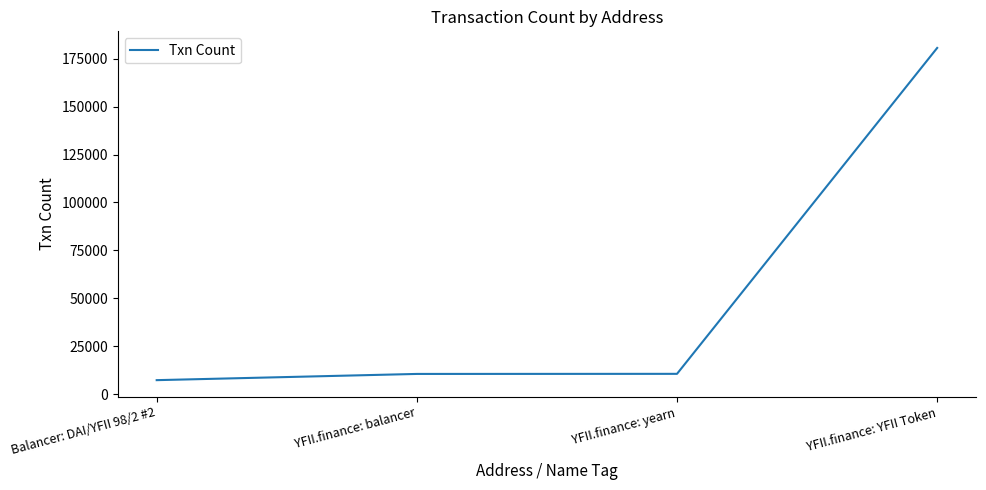

True or false: the data has more than 2 interior local peaks.

False